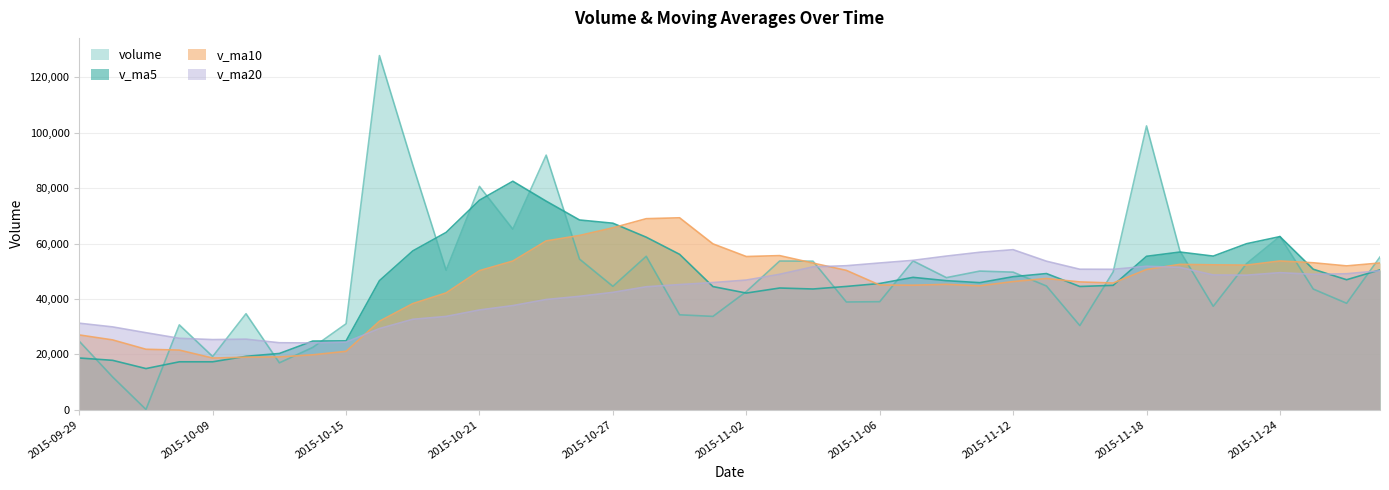

Rank the series by their average value, from lowest to highest.

v_ma20, v_ma10, v_ma5, volume